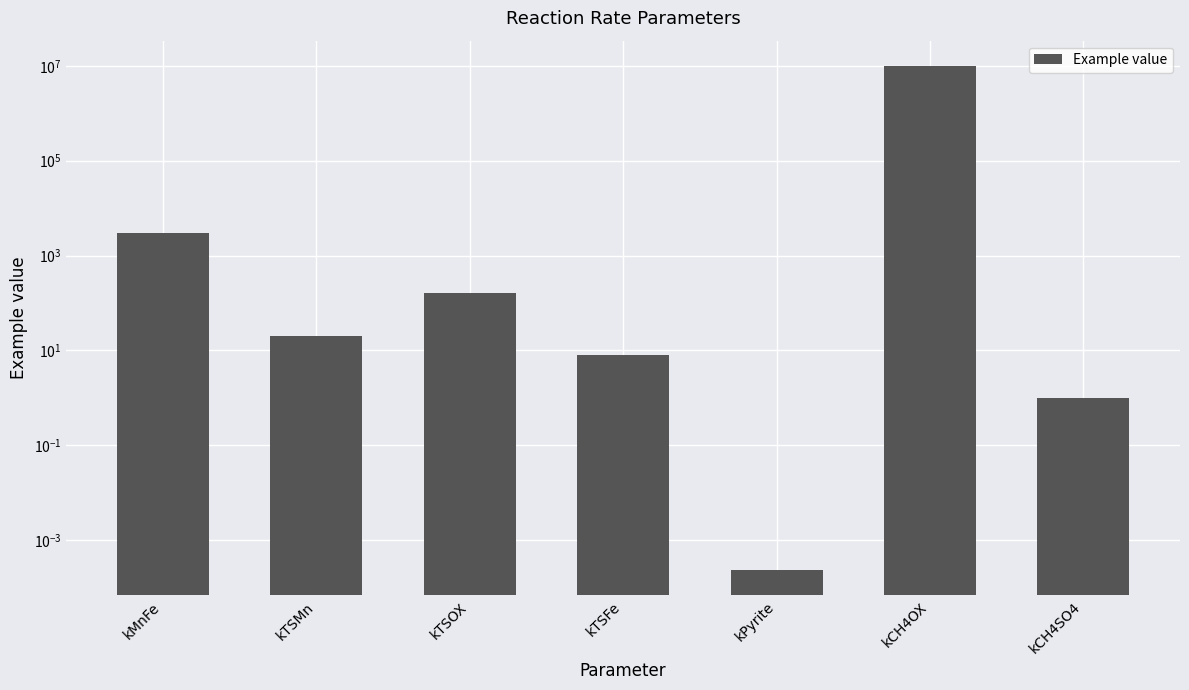

What is the value of the 2nd bar from the left?

20.0